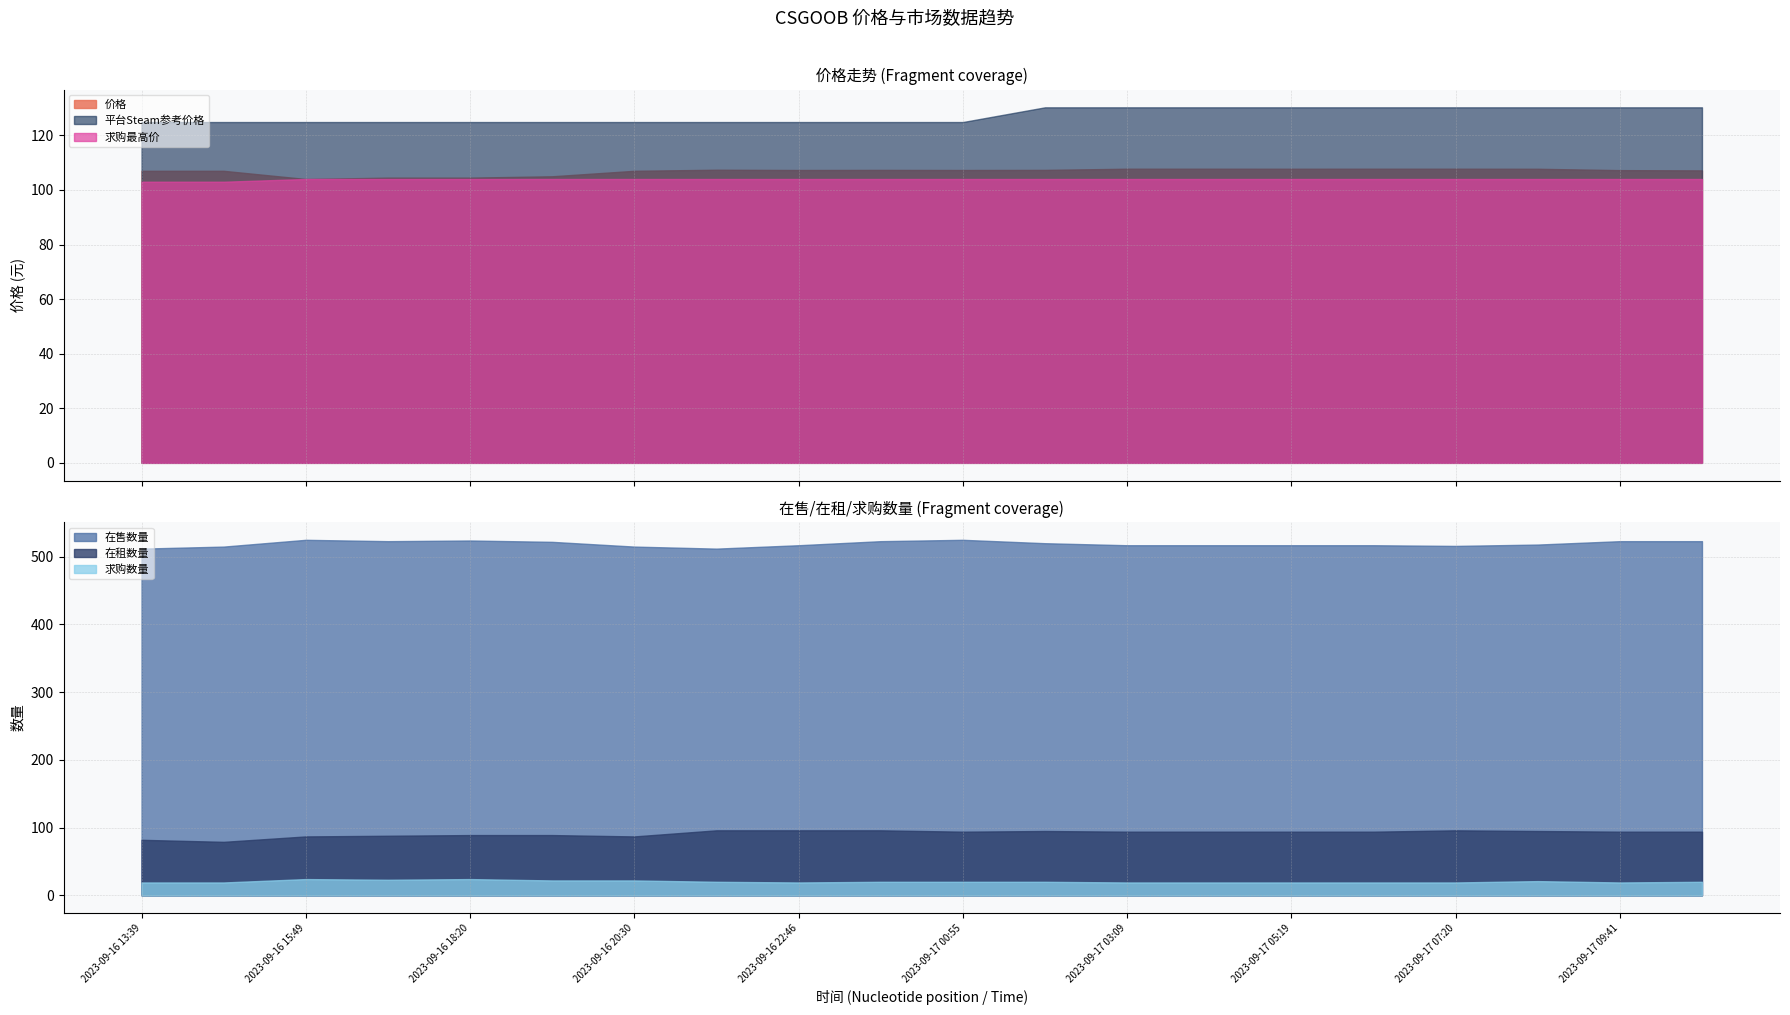

What is the approximate value of 求购数量 at 2023-09-16 17:07?

23.0